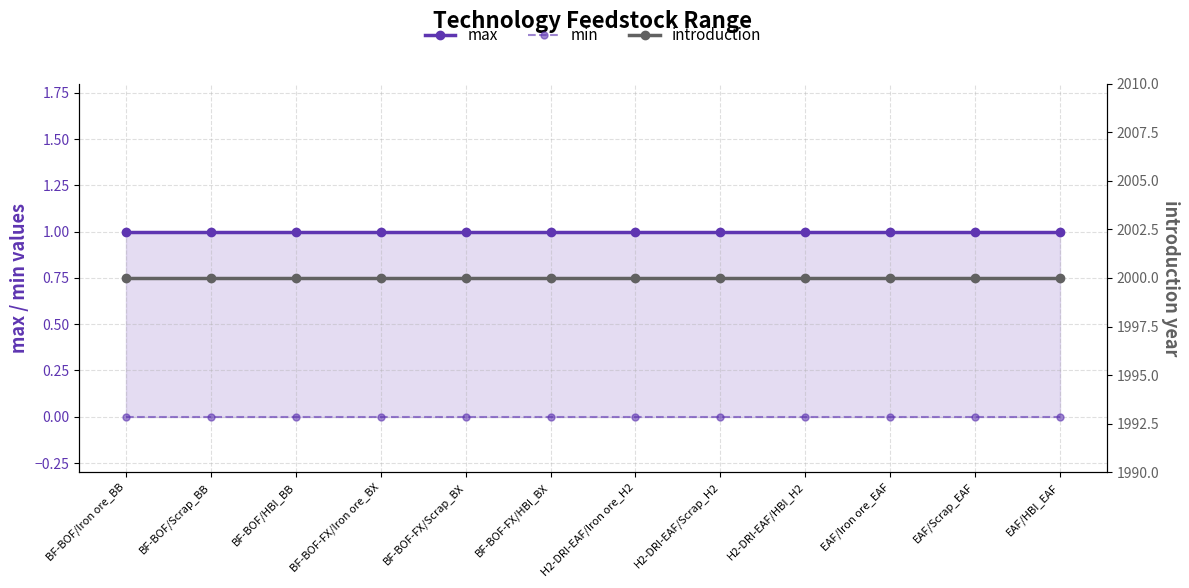

True or false: introduction has more than 0 points higher than both neighbors.

False